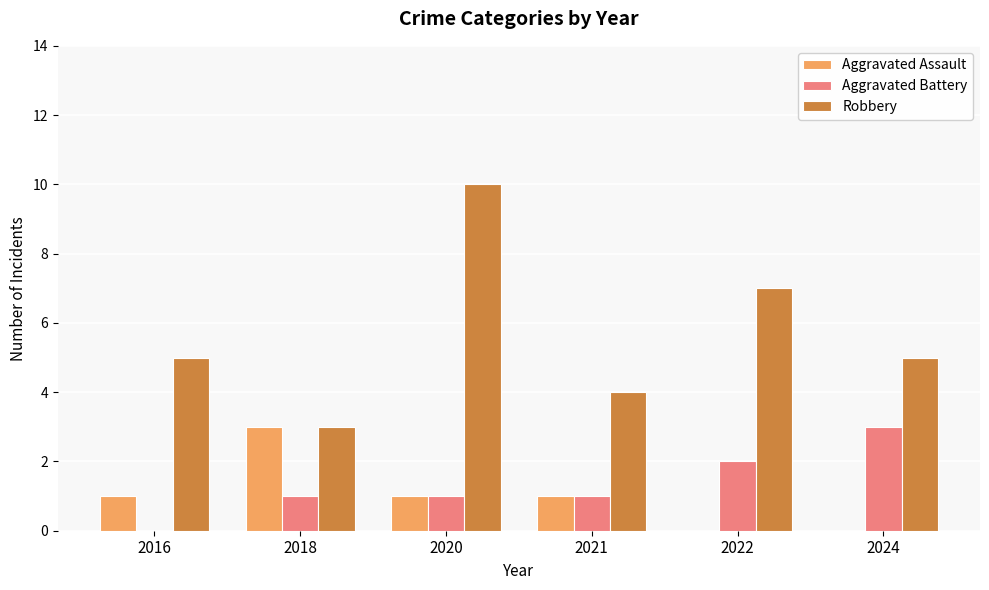

Is it true that Aggravated Assault equals 1 at 2016?

True